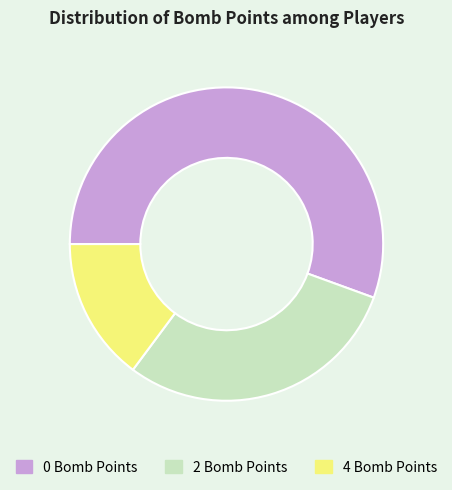

Is the sum of 0 Bomb Points and 4 Bomb Points greater than half?

Yes